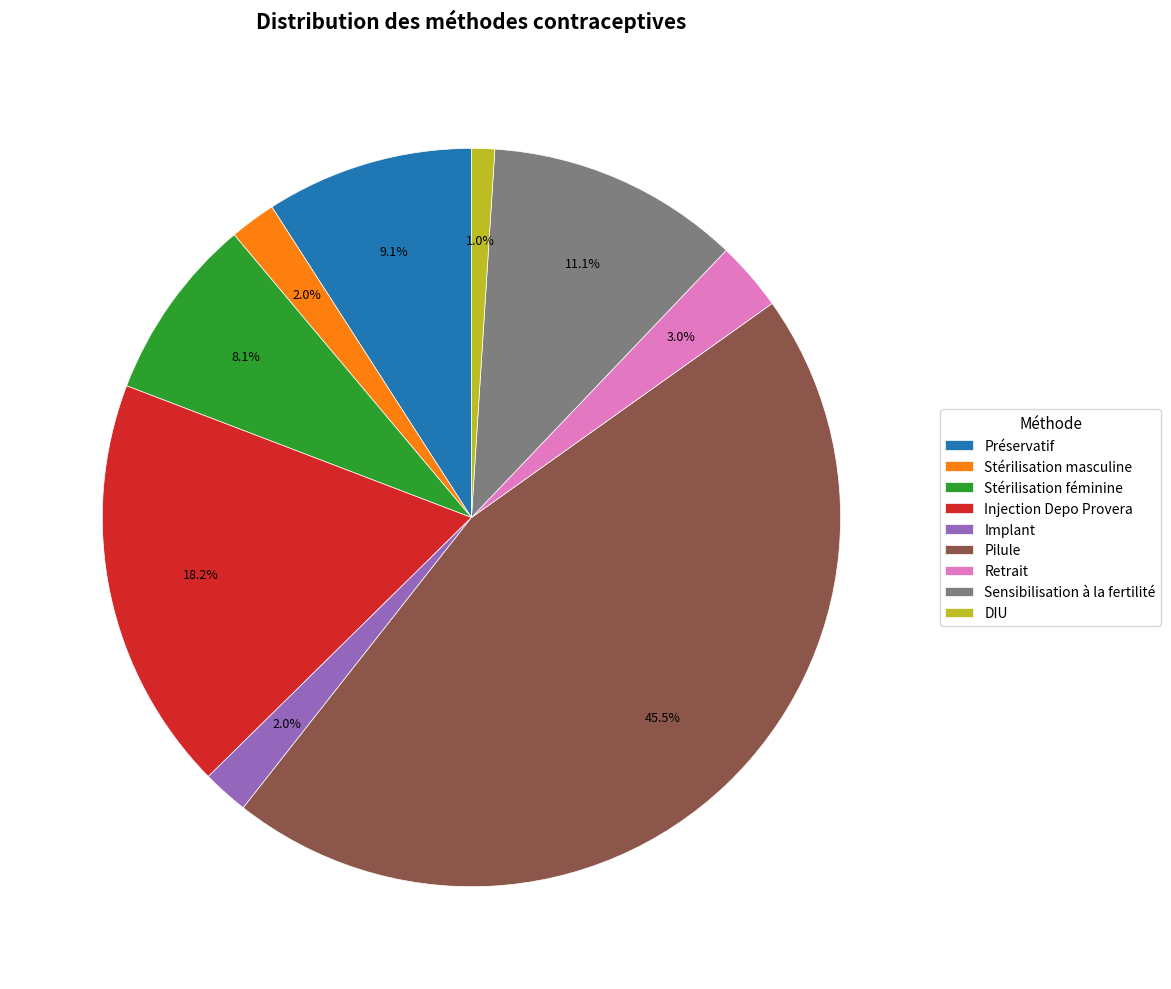

Do Implant and Retrait together represent more than half of the pie?

No